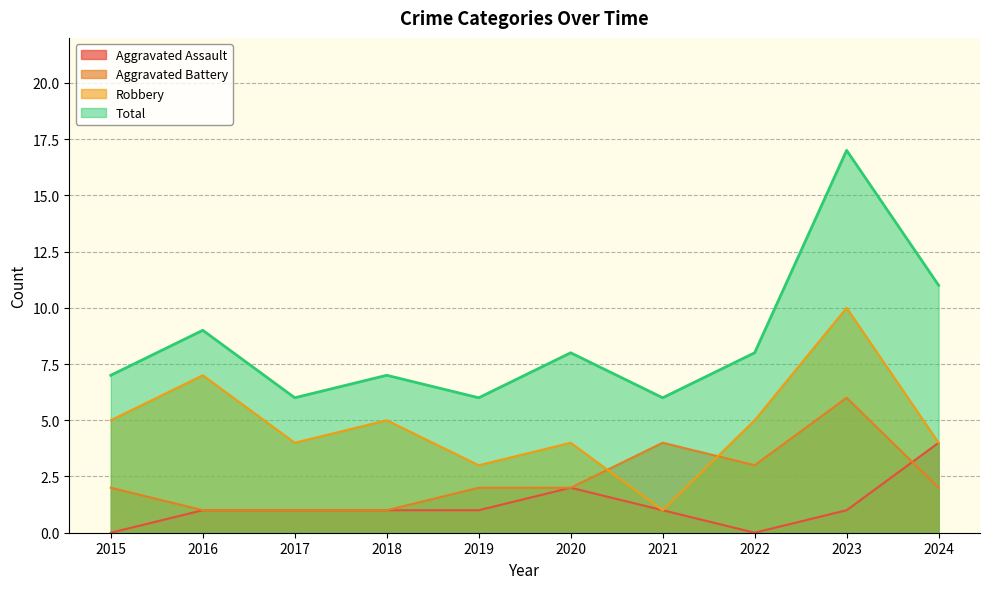

What is the difference between the maximum and minimum values in the Total series?

11